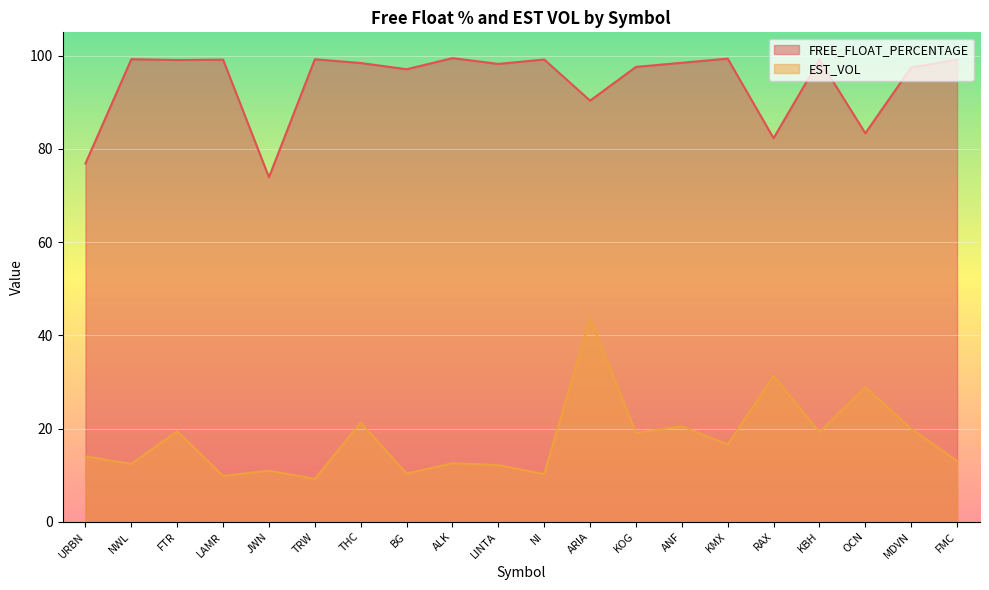

How many values in the EST_VOL series are below 16?

10